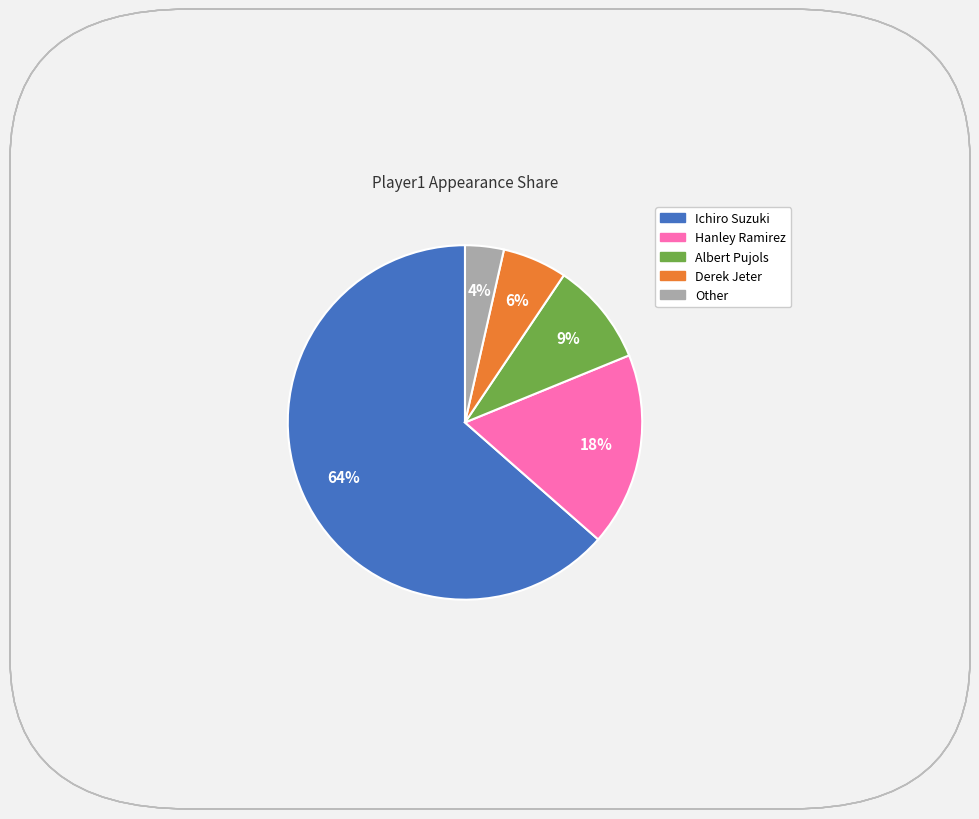

The Albert Pujols slice represents 22% of the pie. True or false?

False